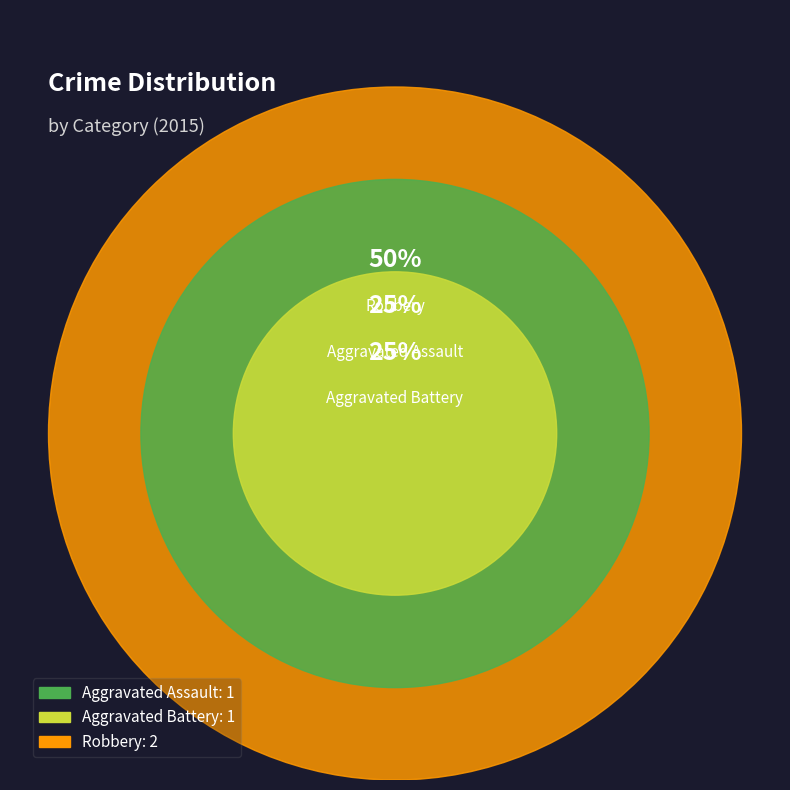

To the nearest percent, what portion does Robbery represent?

50%